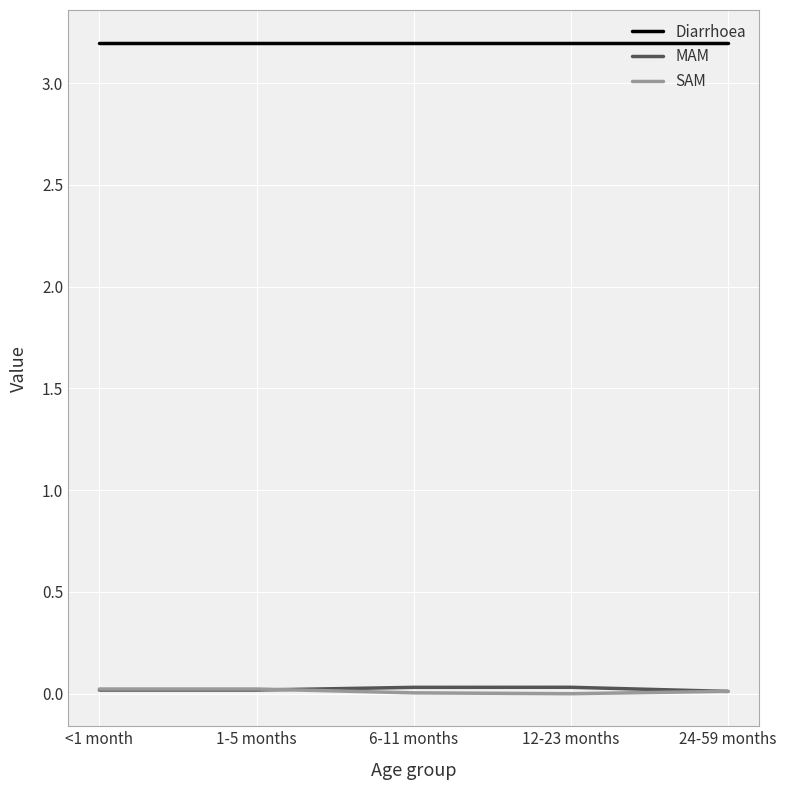

Which series has the largest total across all categories?

Diarrhoea